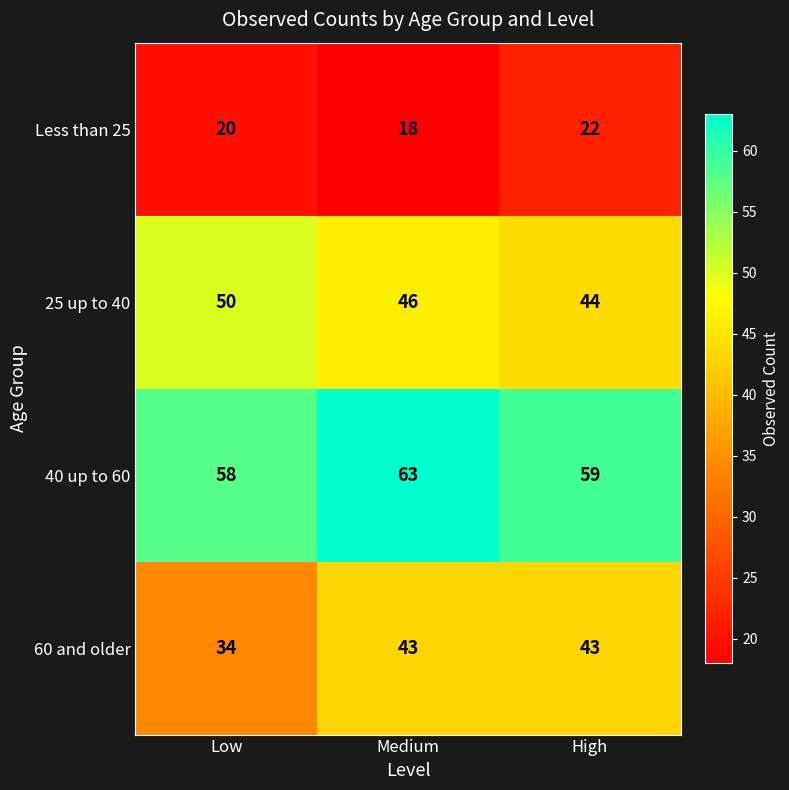

What is the total value across all series at Low?

162